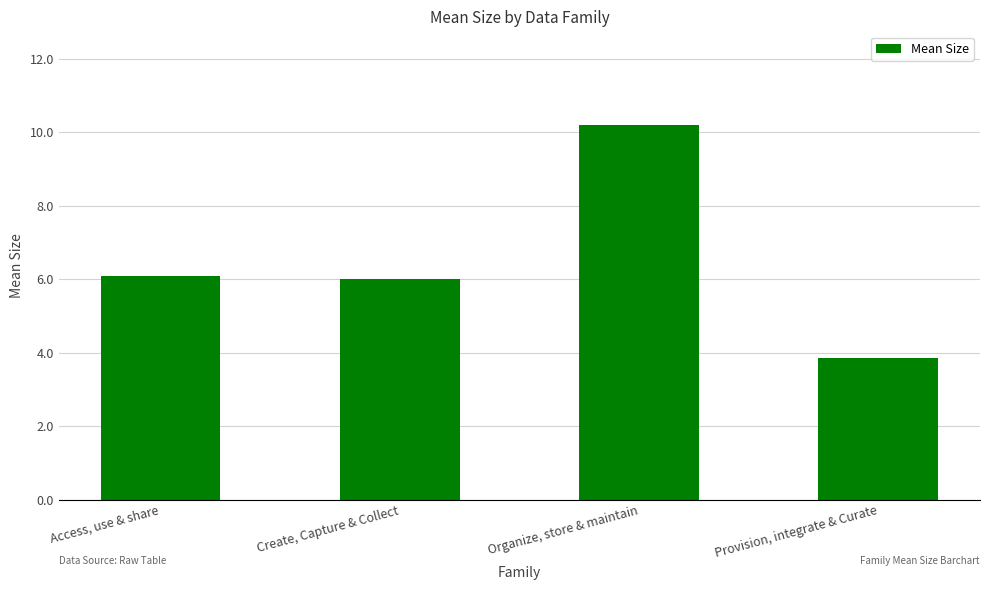

Which category has the highest value across all series?

Organize, store & maintain